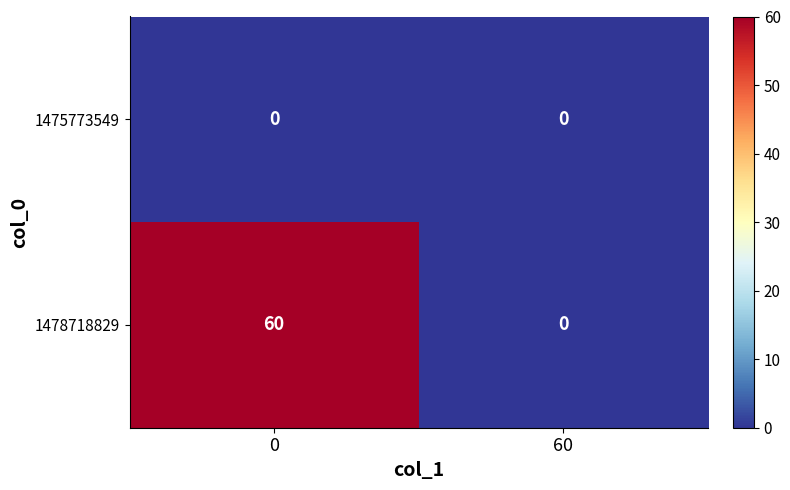

Between 0 and 60, which series saw the biggest shift?

1478718829